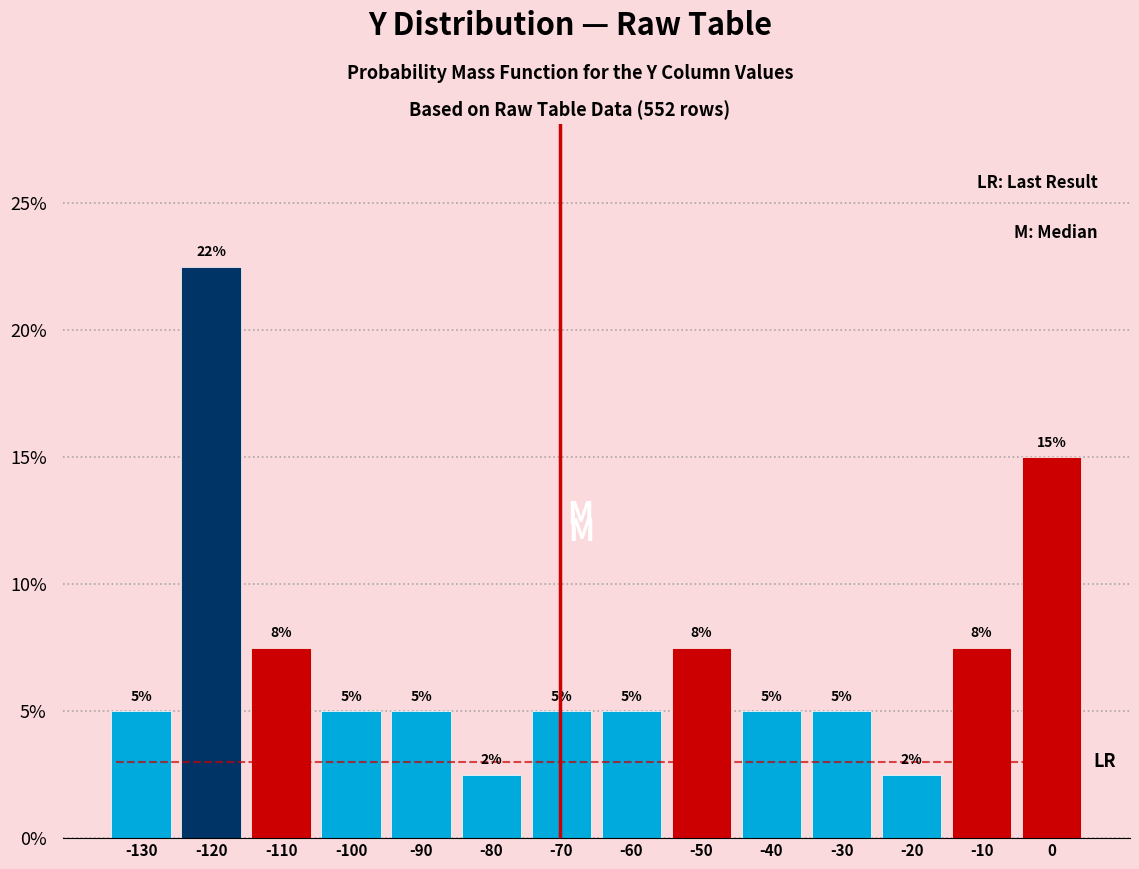

Over which range of the x-axis is the bar tallest?

-125 to -115